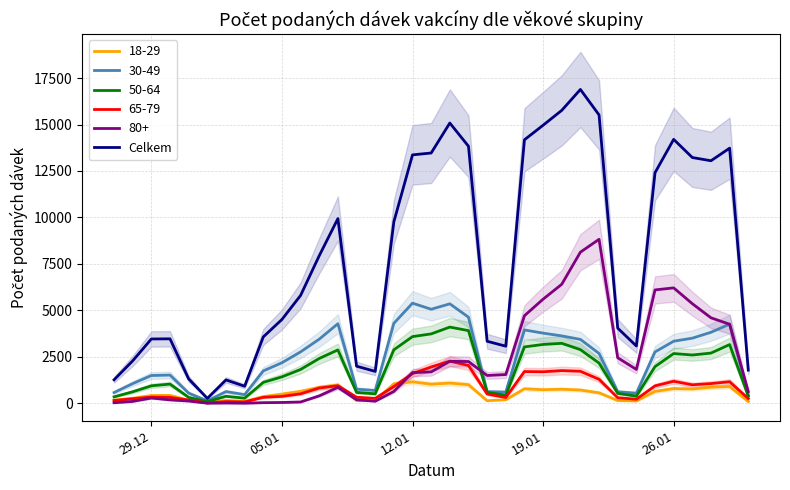

The value of 65-79 at 12.01 is 776. True or false?

False